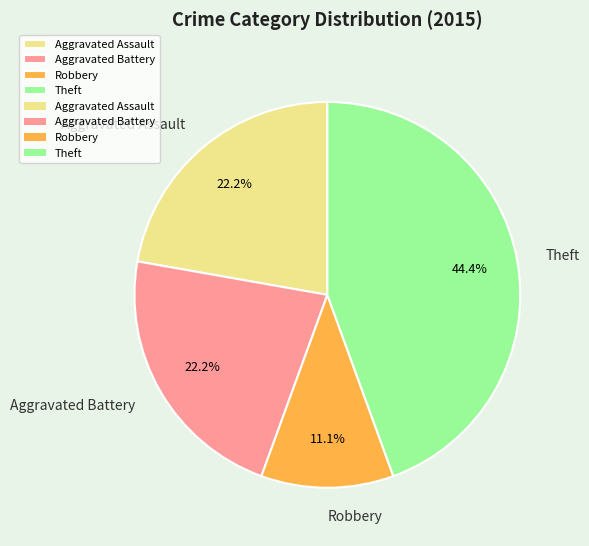

Is it true that Aggravated Battery is 7% of the pie?

False